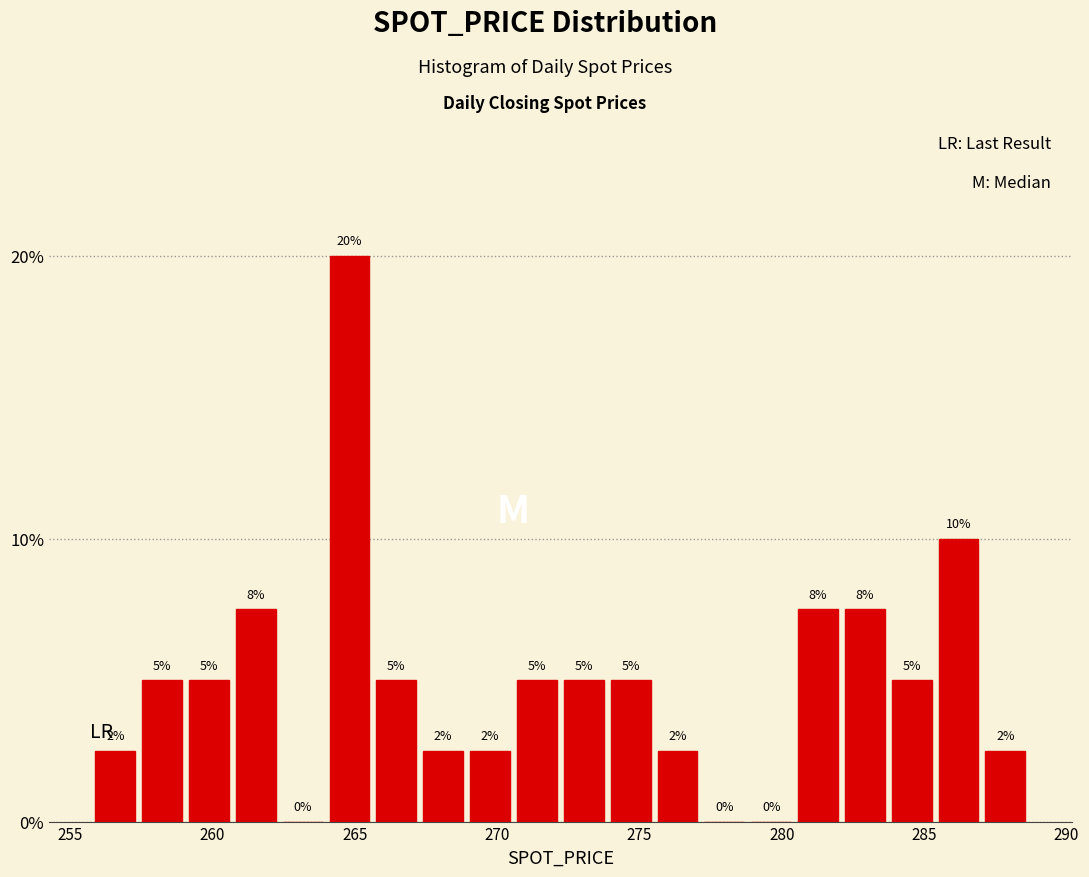

Read against the x-axis, roughly where is the centre of the tallest bar?

265.0